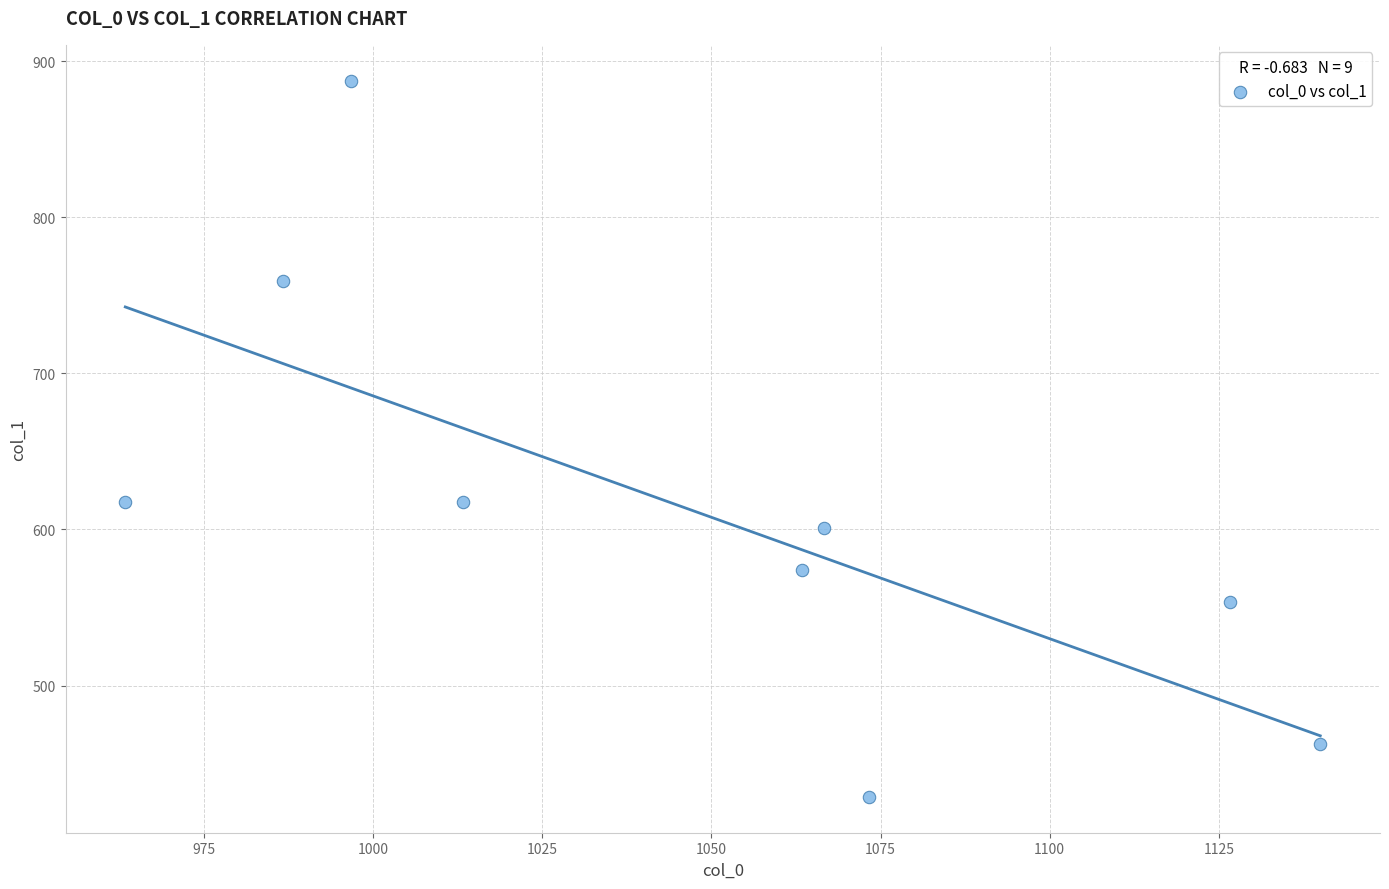

What is the range of X values (max minus min)?

176.7